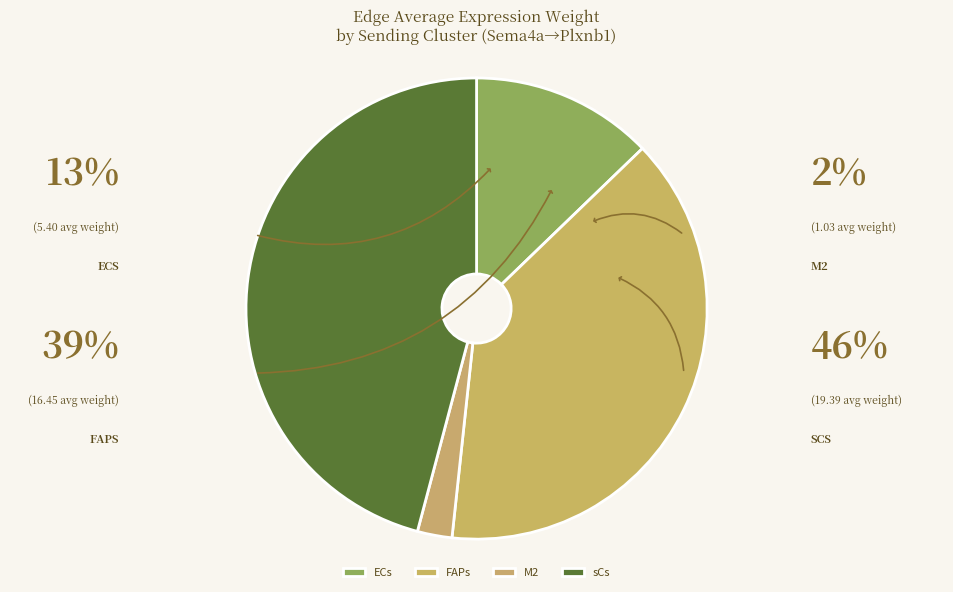

Count the number of slices in the pie.

4